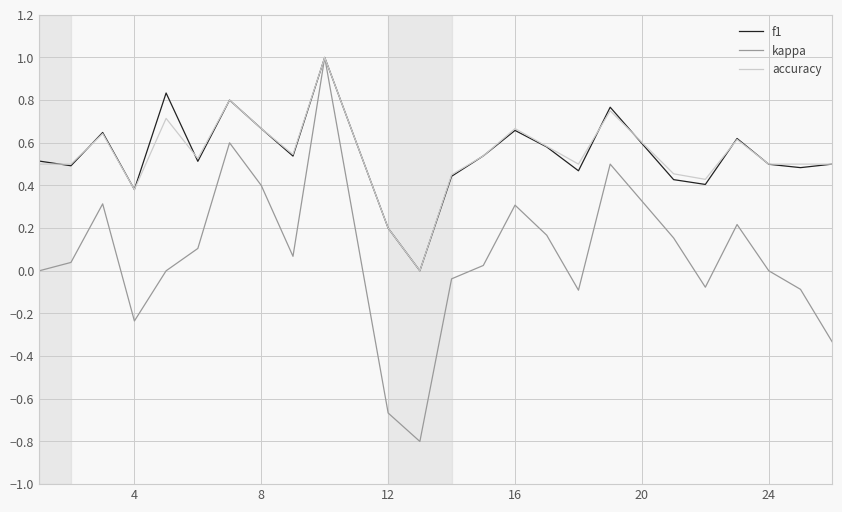

What is the lowest value of the kappa series?

-0.8